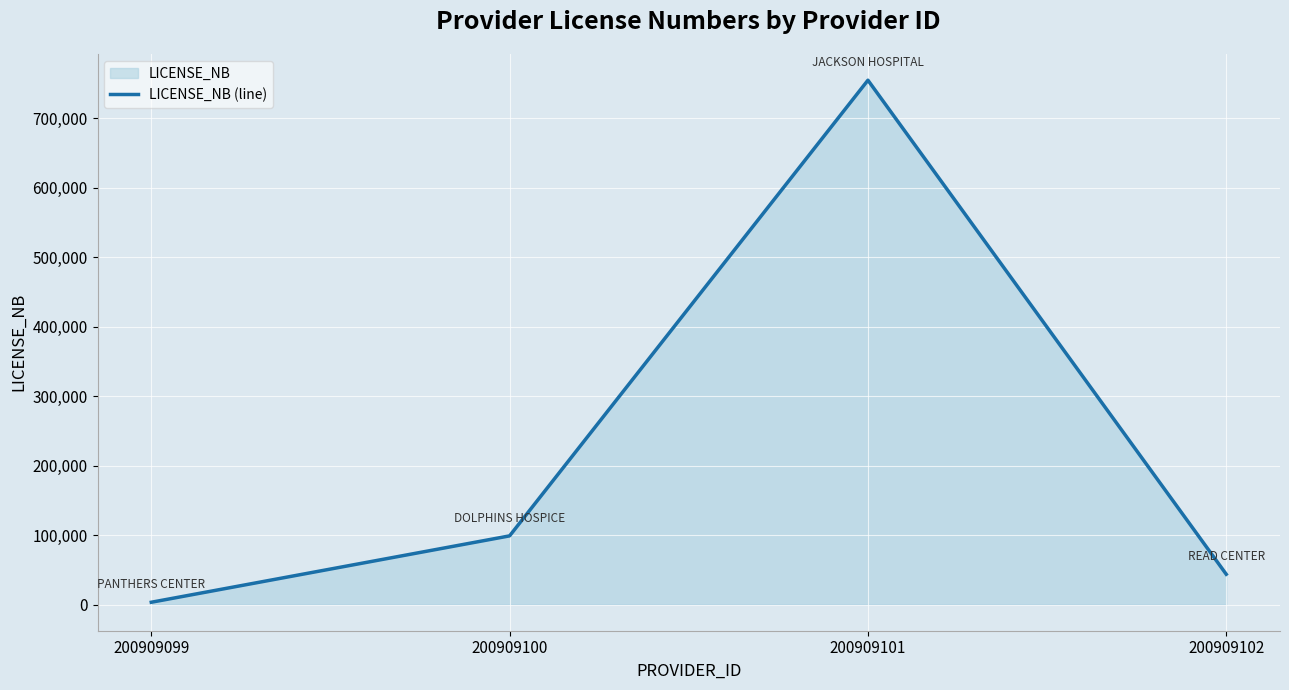

Where is the data nearest to the value 378850?

200909100